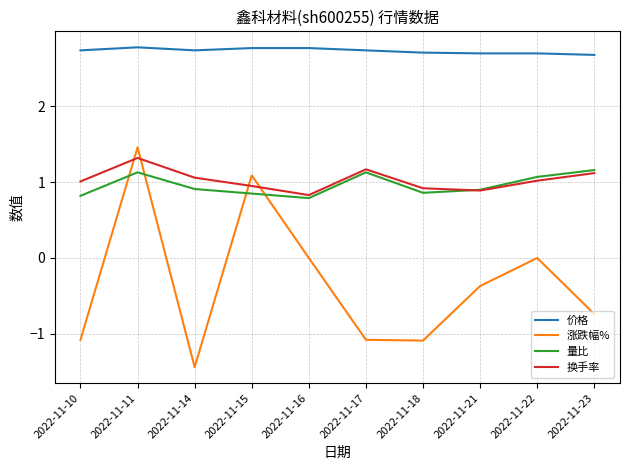

Which series has the widest spread of values?

涨跌幅%